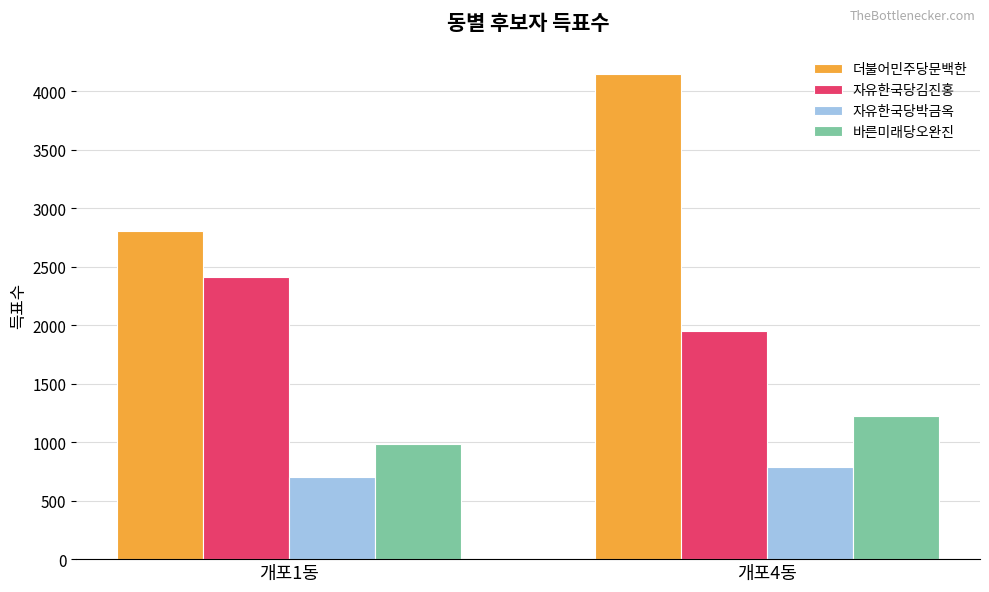

List the labels in order of 바른미래당오완진 value, smallest first.

개포1동, 개포4동